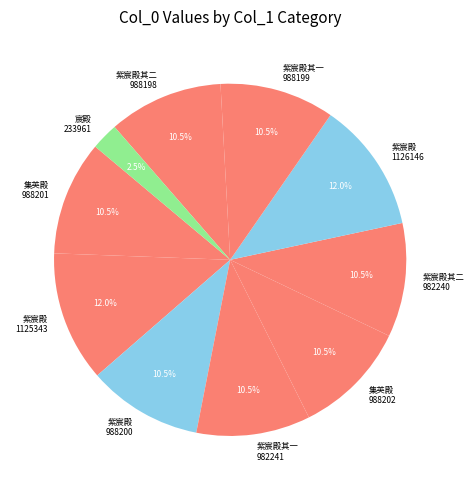

Approximately how many times larger is the value at 紫宸殿其一 988199 compared to 紫宸殿 988200?

1.0